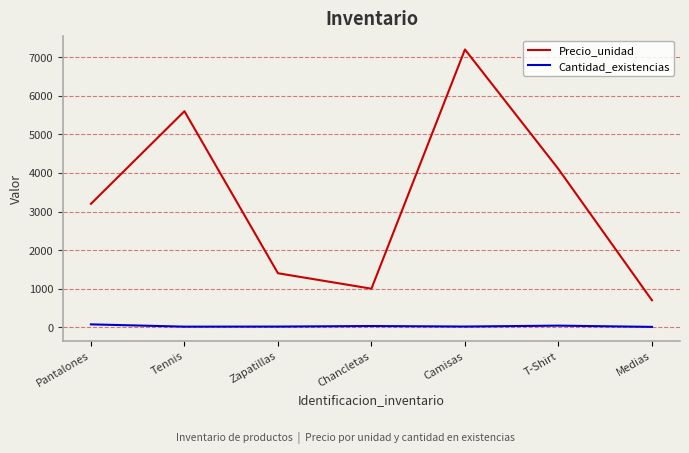

What is the difference between the Cantidad_existencias values at Medias and Tennis?

6